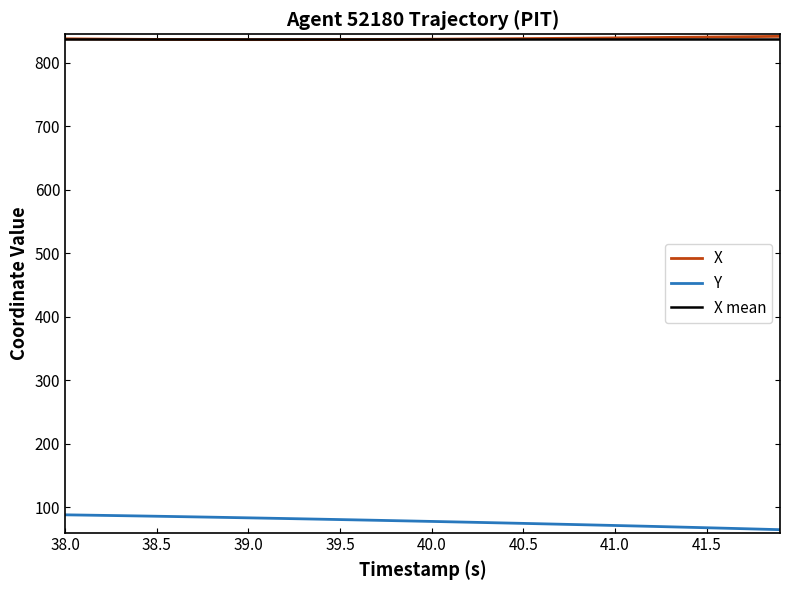

What is the lowest value of the Y series?

64.7